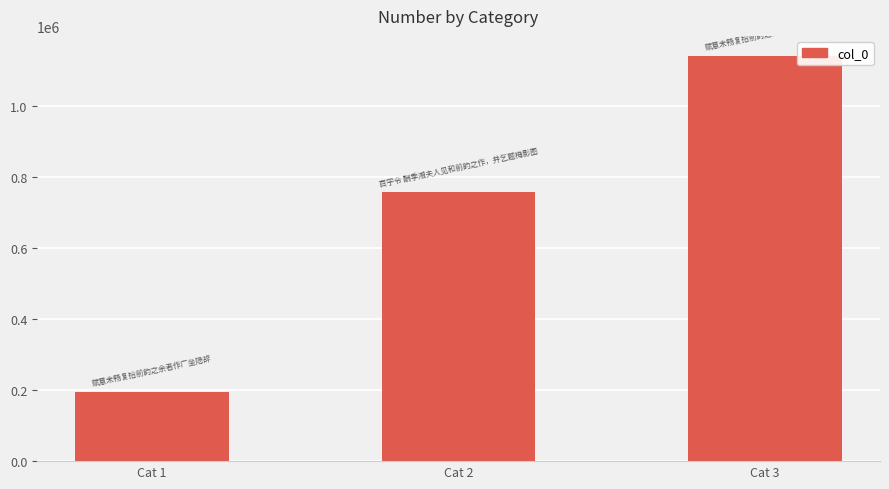

What is the difference between the values at Cat 2 and Cat 3?

384018